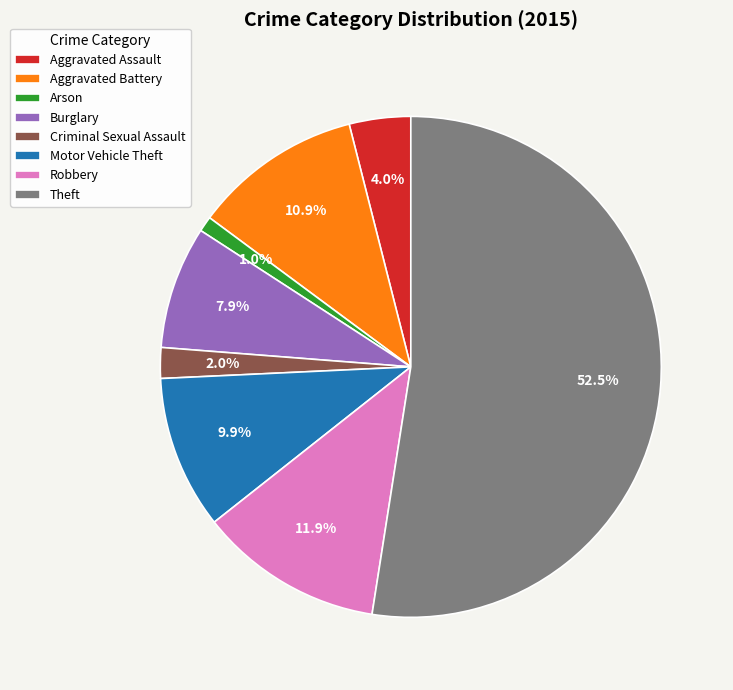

To the nearest percent, what is the difference between the largest and smallest slice percentages?

51%